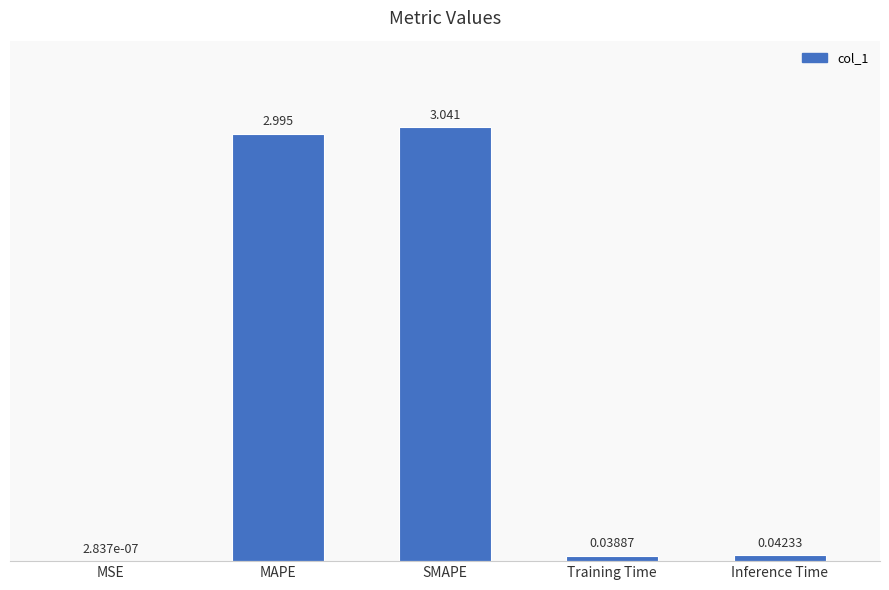

Between SMAPE and Training Time, which is larger?

SMAPE